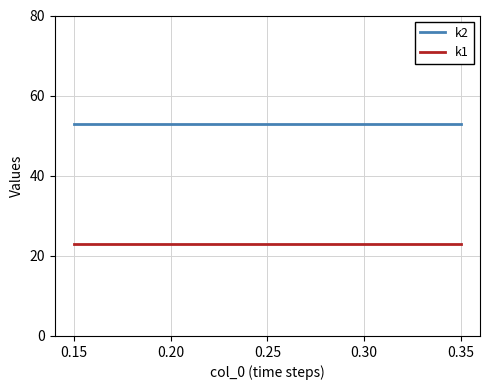

True or false: k1 and k2 cross at least once.

False